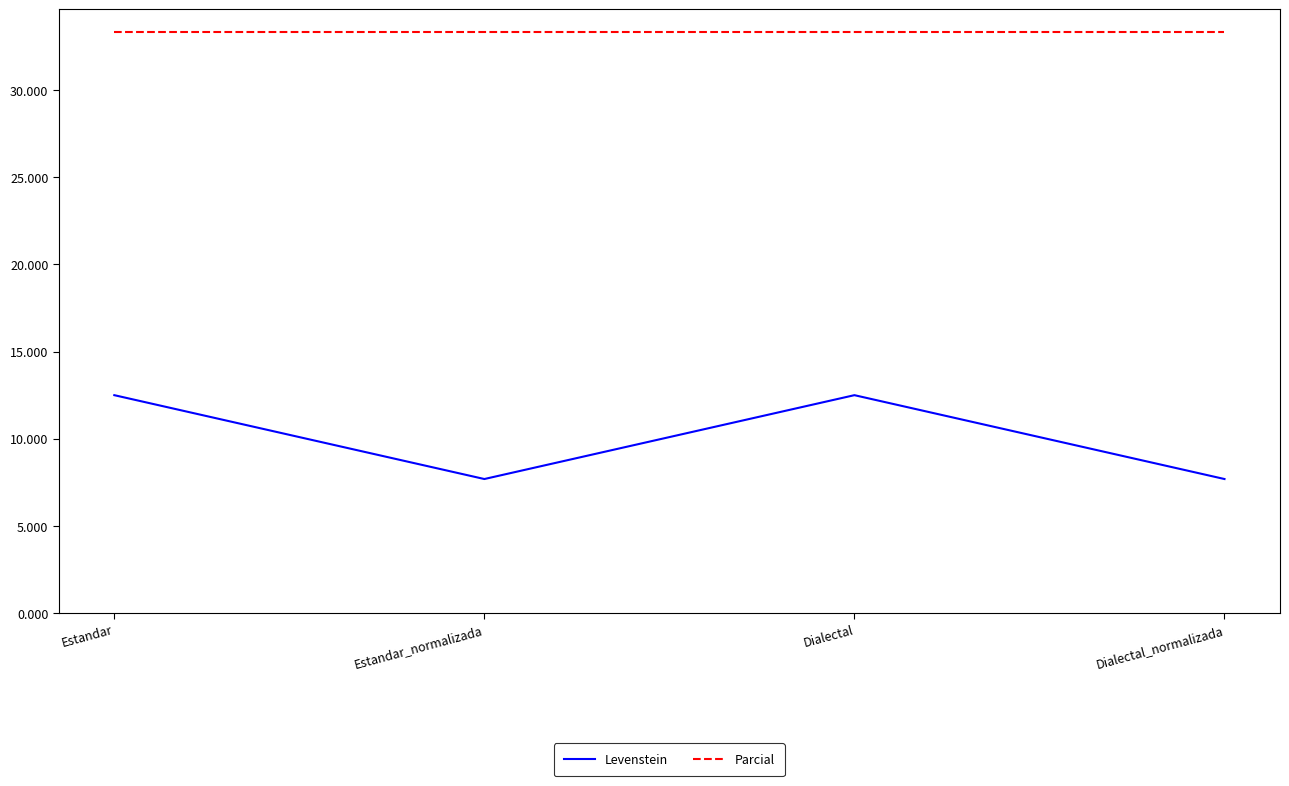

True or false: Parcial and Levenstein cross at least once.

False